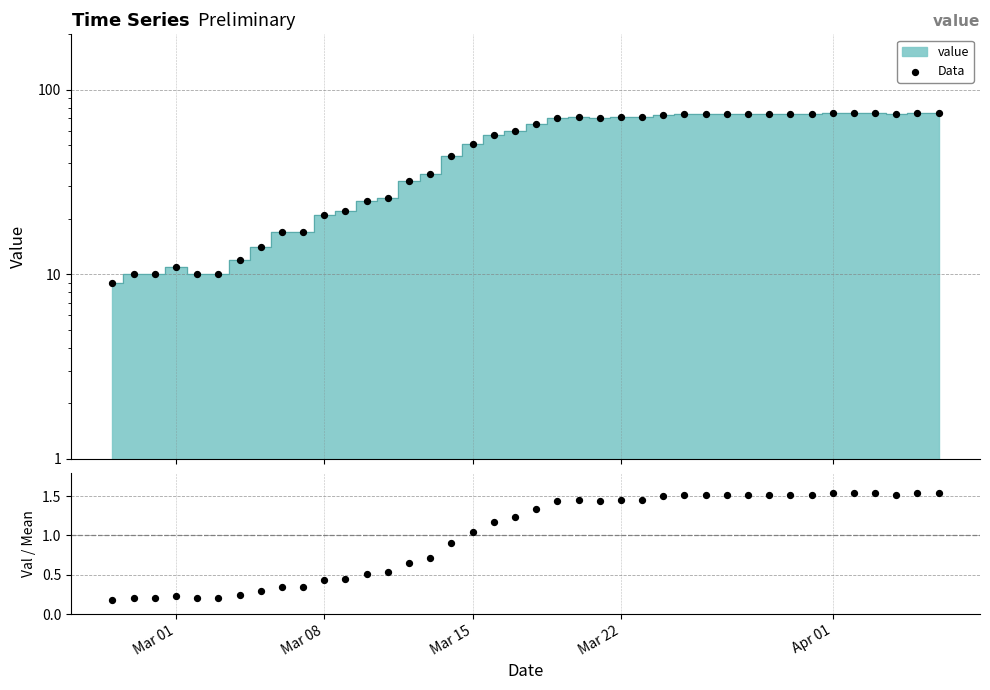

At how many categories does at least one series exceed 39?

24